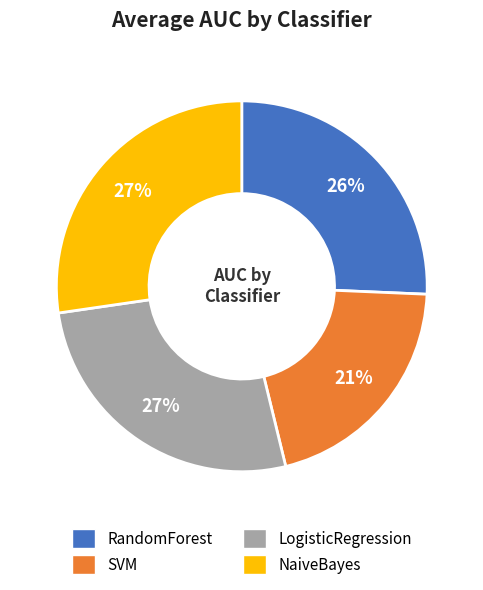

What percentage is the SVM slice, to the nearest percent?

21%